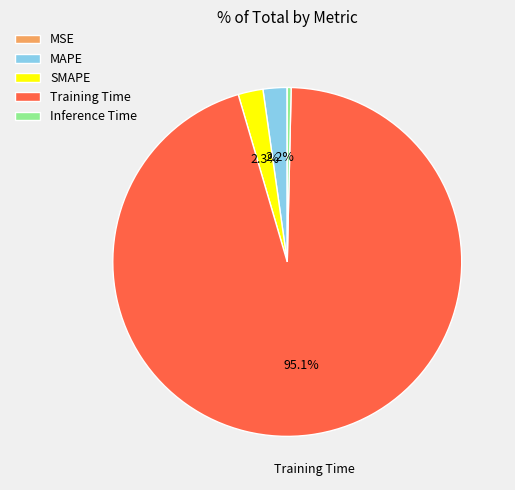

Does MAPE represent more than half of the total?

No